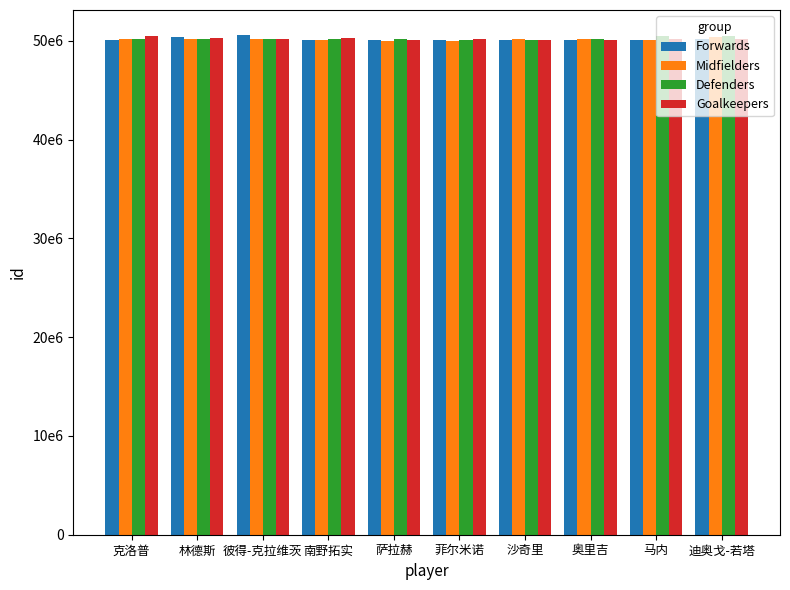

Is it true that Goalkeepers equals 27669329 at 萨拉赫?

False